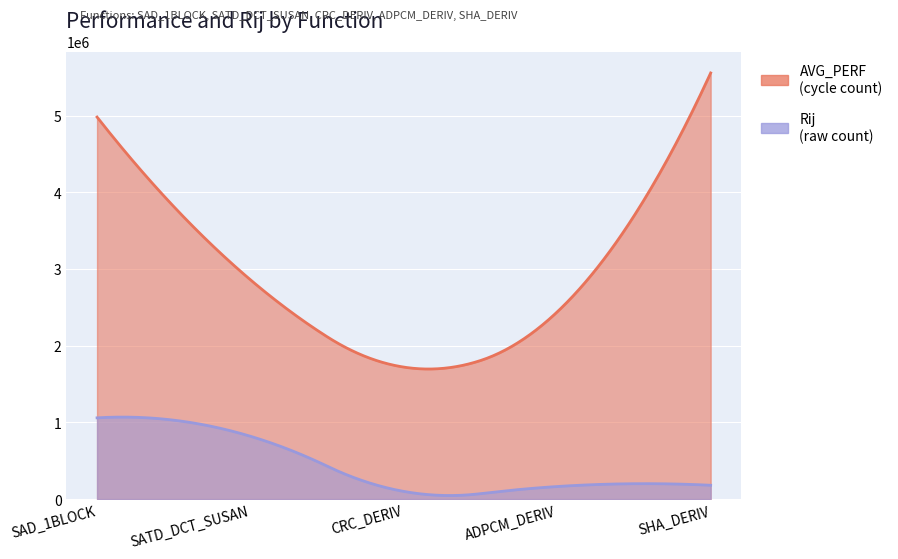

How many values in the Rij series are below 180933?

2